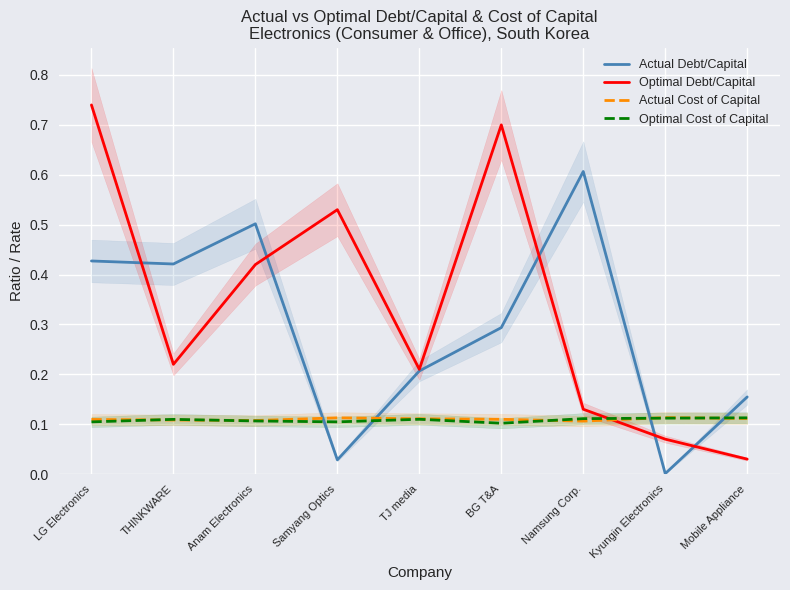

At which category does Actual Debt/Capital reach its first local peak?

Anam Electronics